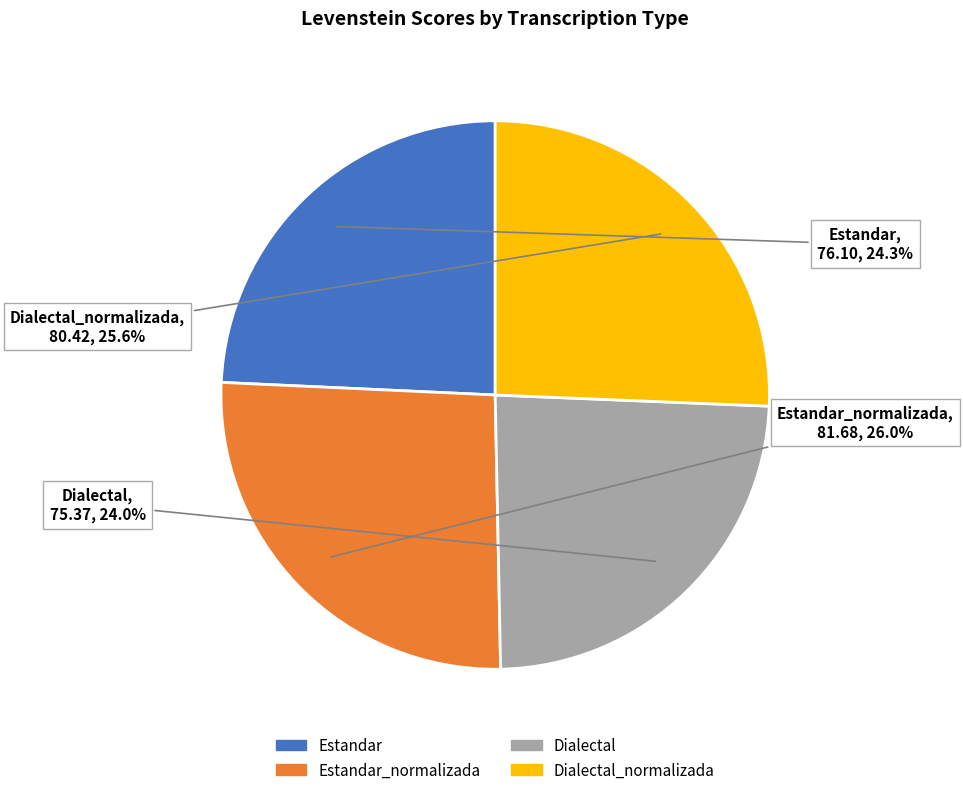

Does Estandar_normalizada represent more than half of the total?

No